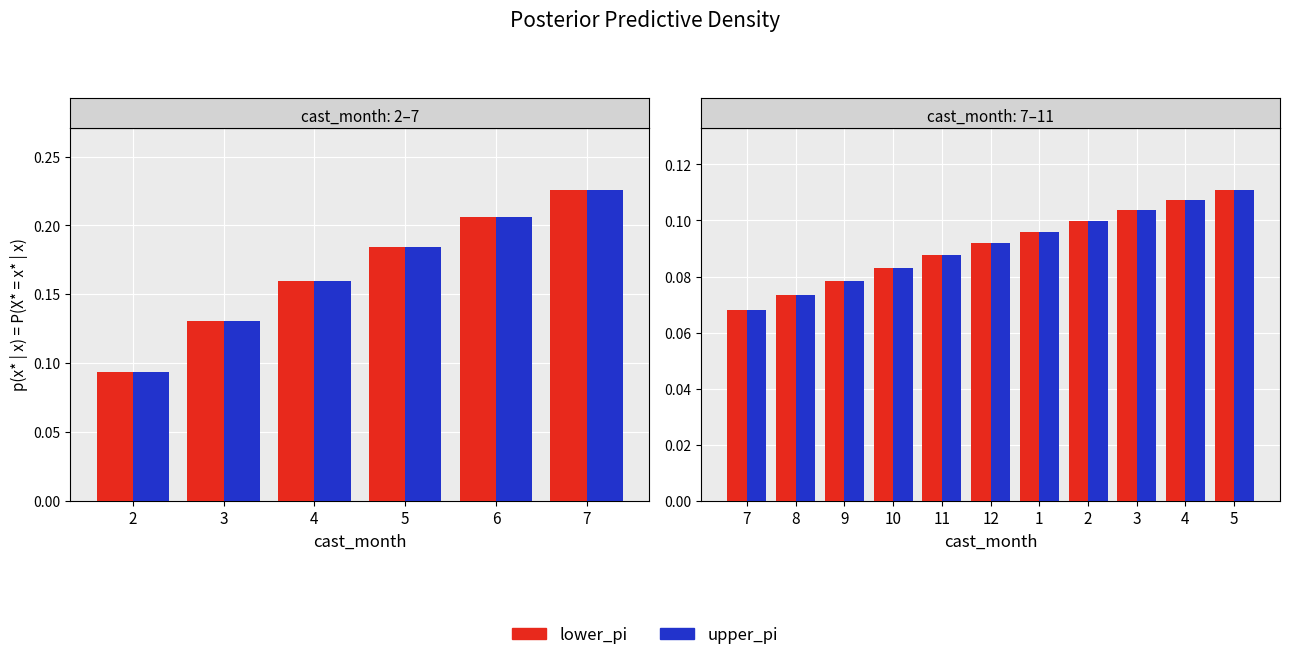

Is it true that upper_pi equals 0.0 at 2?

False